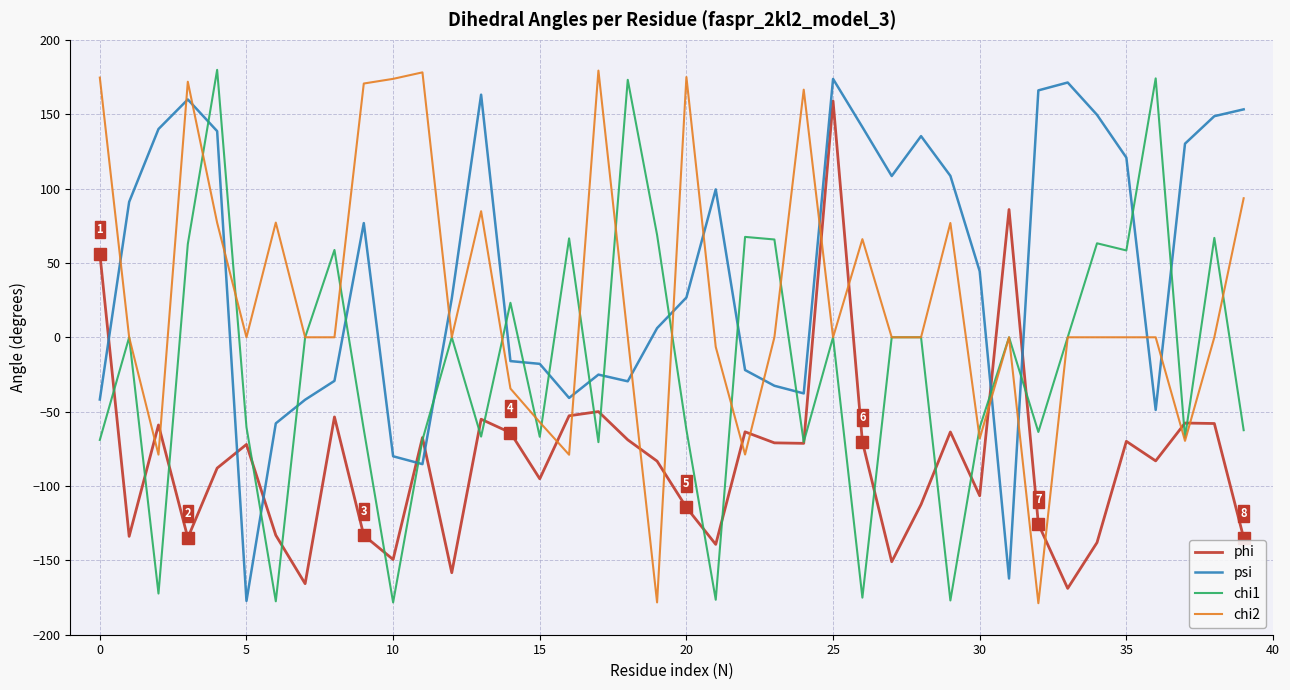

What is the lowest value of the chi1 series?

-178.3